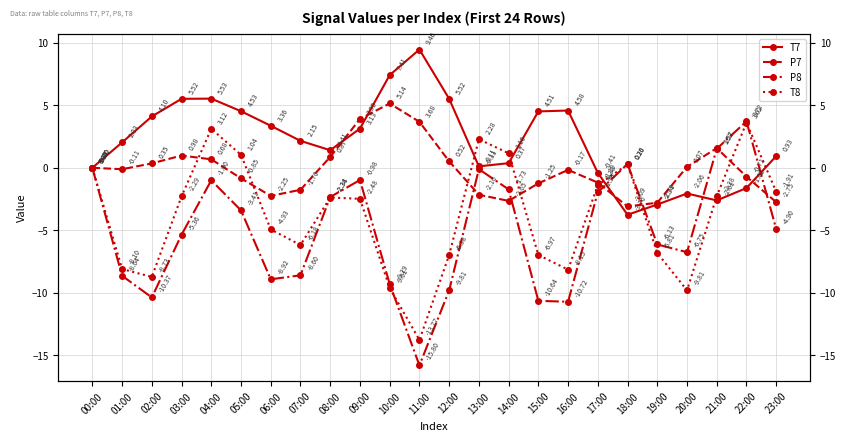

Is the value of T8 at 13:00 greater than the value of P8 at 17:00?

Yes